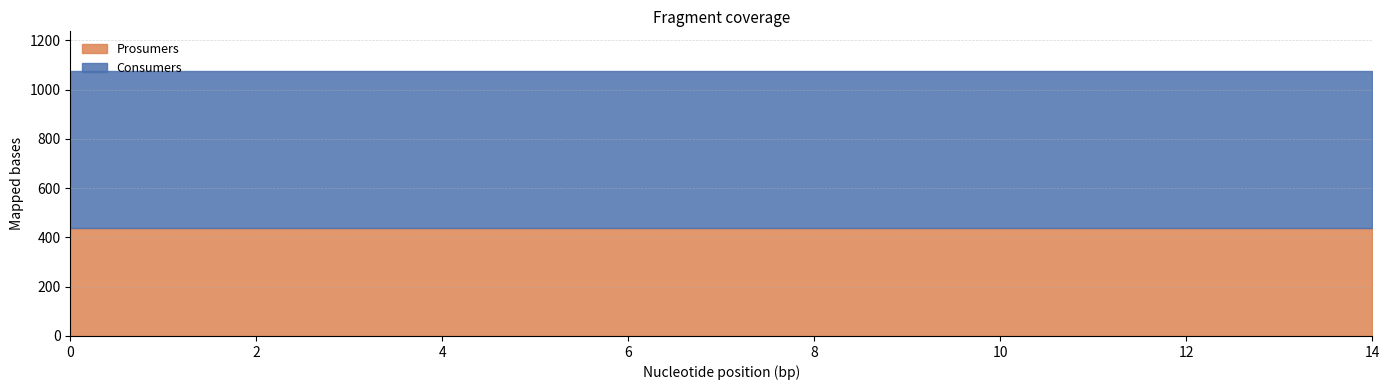

Is it true that Prosumers equals 641 at 12?

False